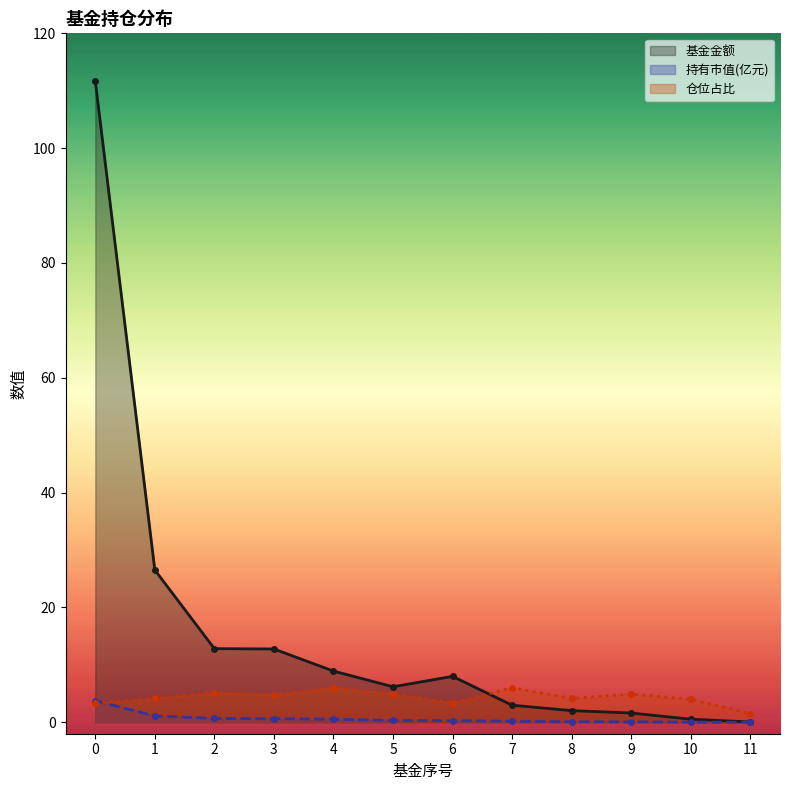

At how many categories does at least one series exceed 106?

1